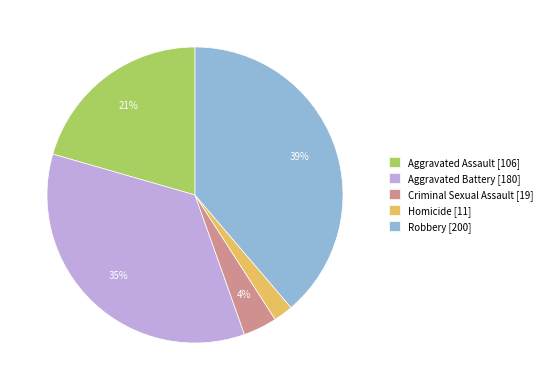

Which slice is the smallest?

Homicide